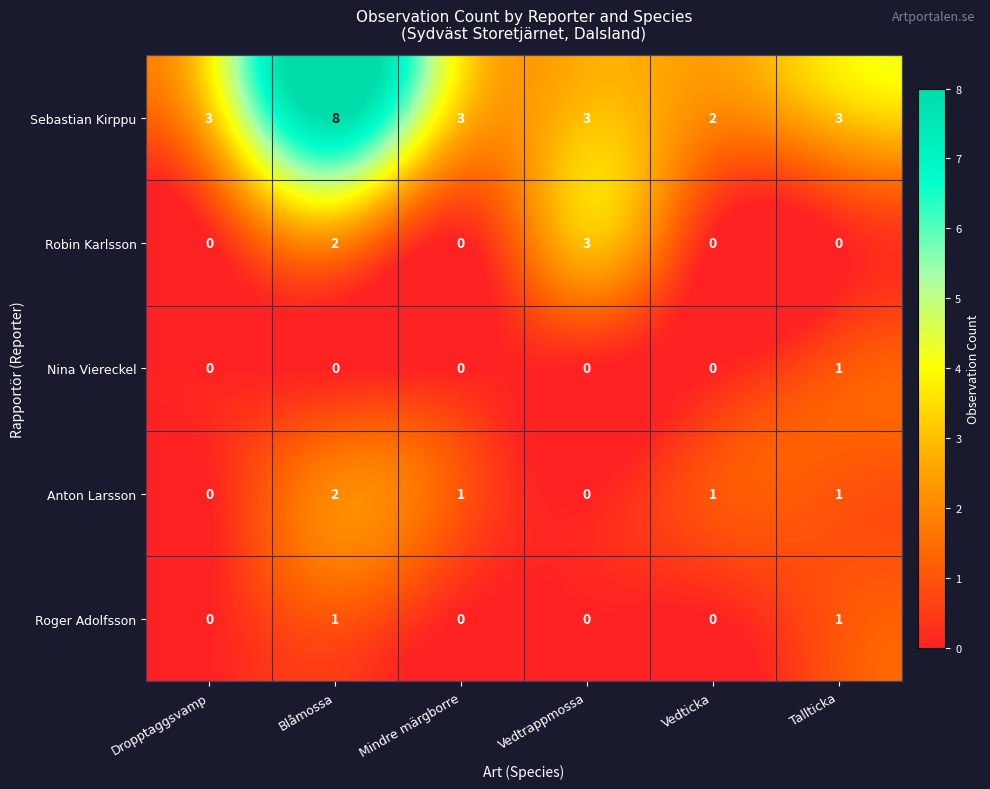

Which series has the largest total across all categories?

Sebastian Kirppu